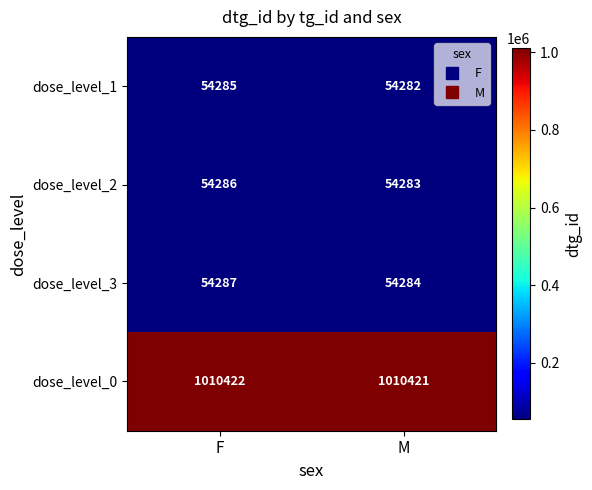

What is the spread (max minus min) of values at F?

956137